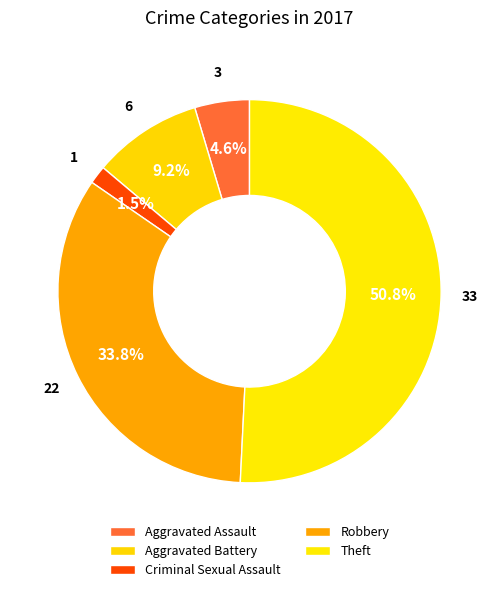

How many segments does this pie chart have?

5